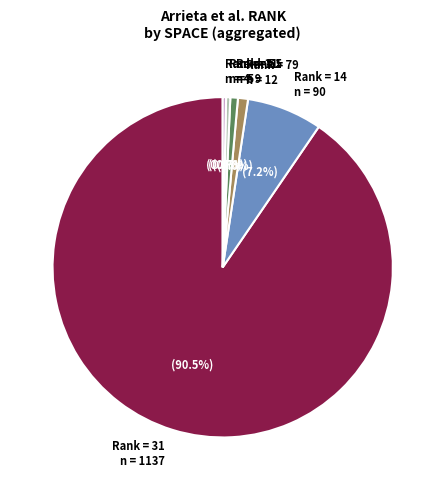

Which category has the biggest portion of the pie?

Rank = 31 n = 1137